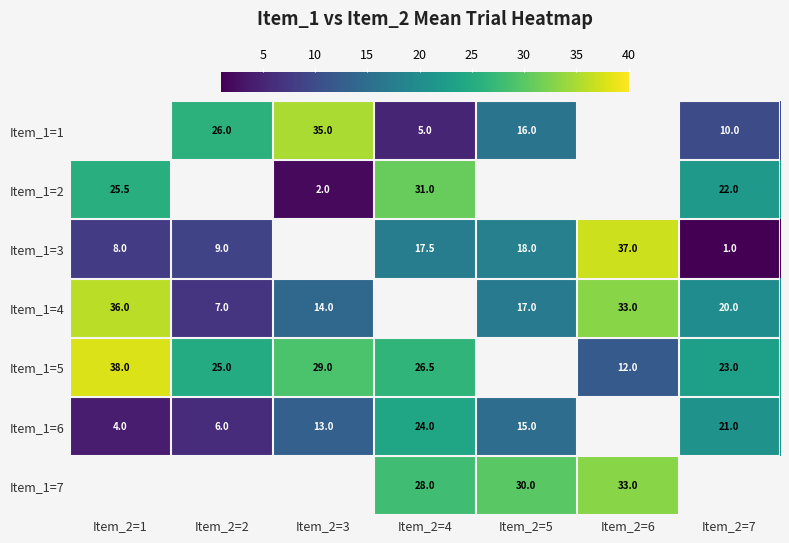

The Item_1=3 series shows 30.5 at Item_2=5. True or false?

False